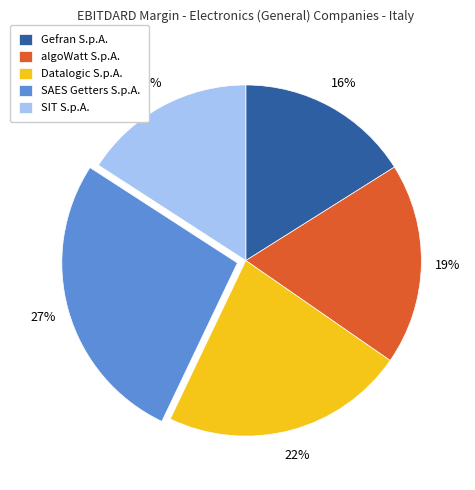

Combined, do Gefran S.p.A. and SIT S.p.A. account for over 50%?

No